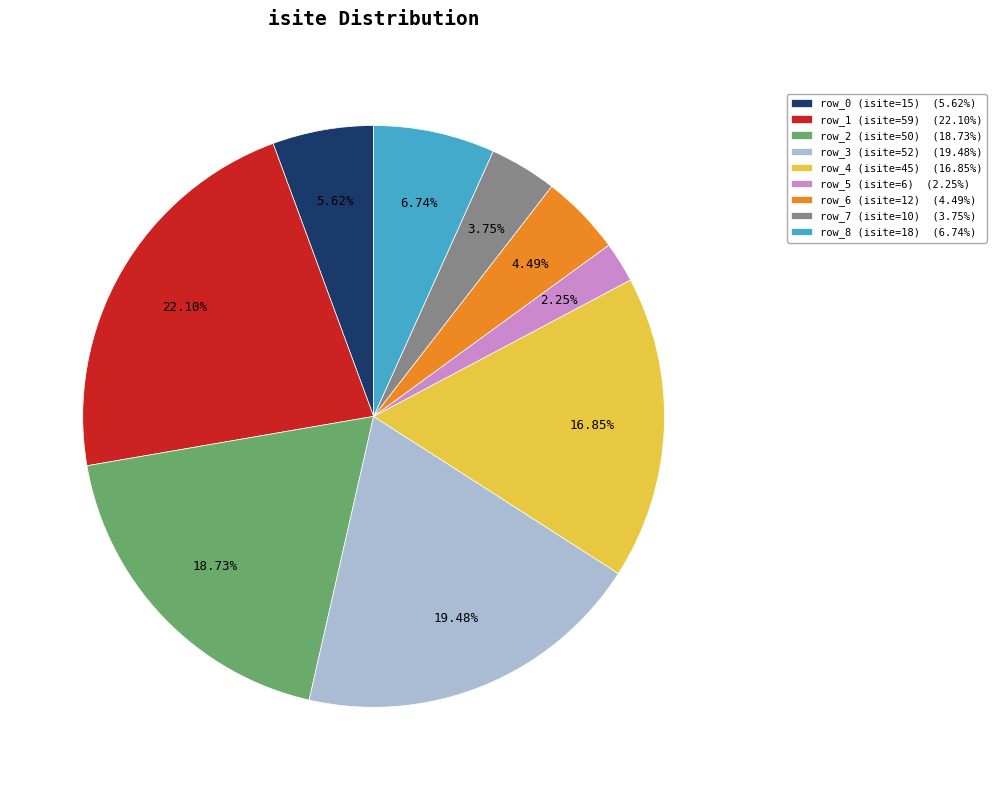

Which category has the smallest portion of the pie?

row_5 (isite=6)